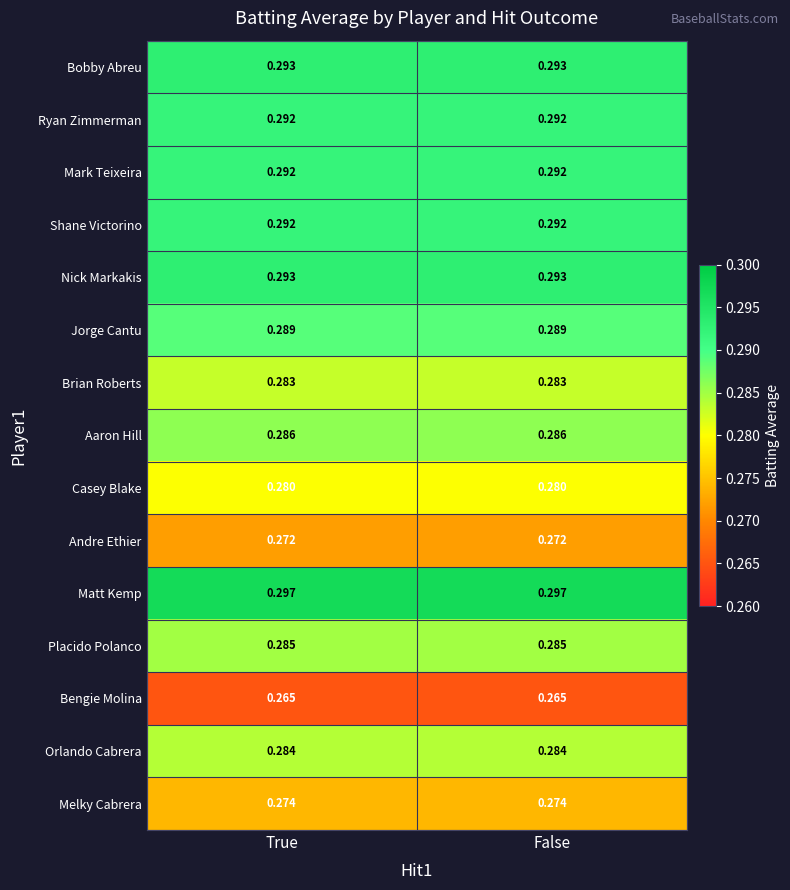

At how many categories does at least one series exceed 0?

2